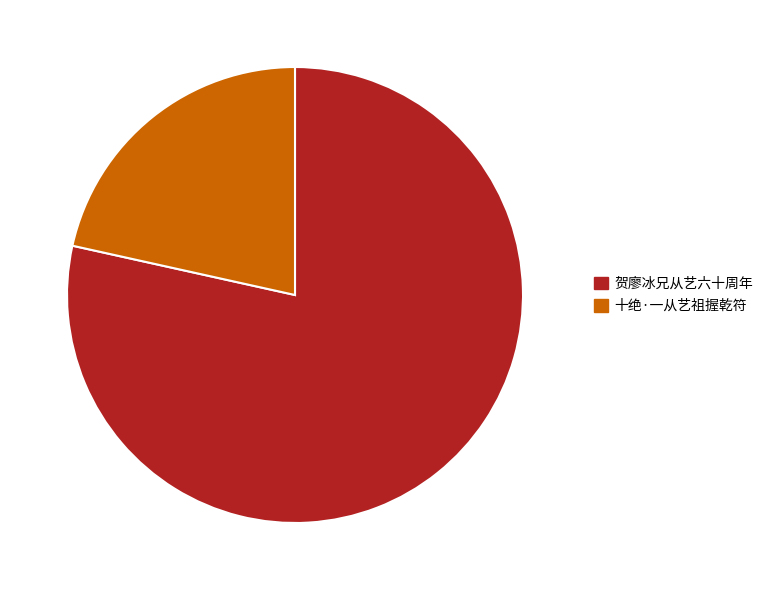

Is it true that 贺廖冰兄从艺六十周年 is 65% of the pie?

False